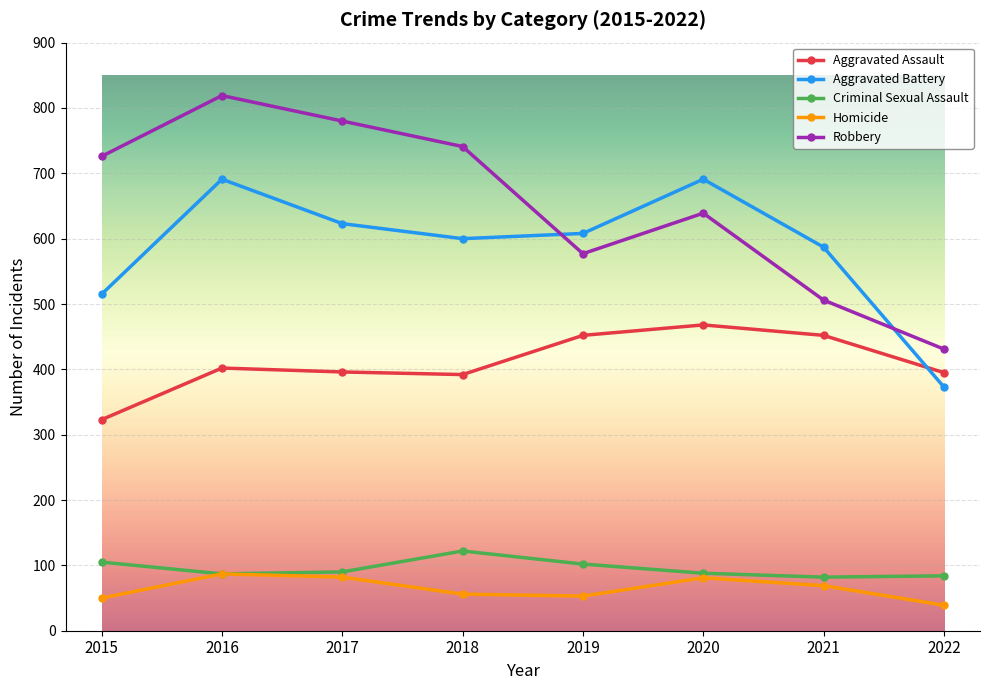

The Aggravated Battery series shows 162 at 2019. True or false?

False